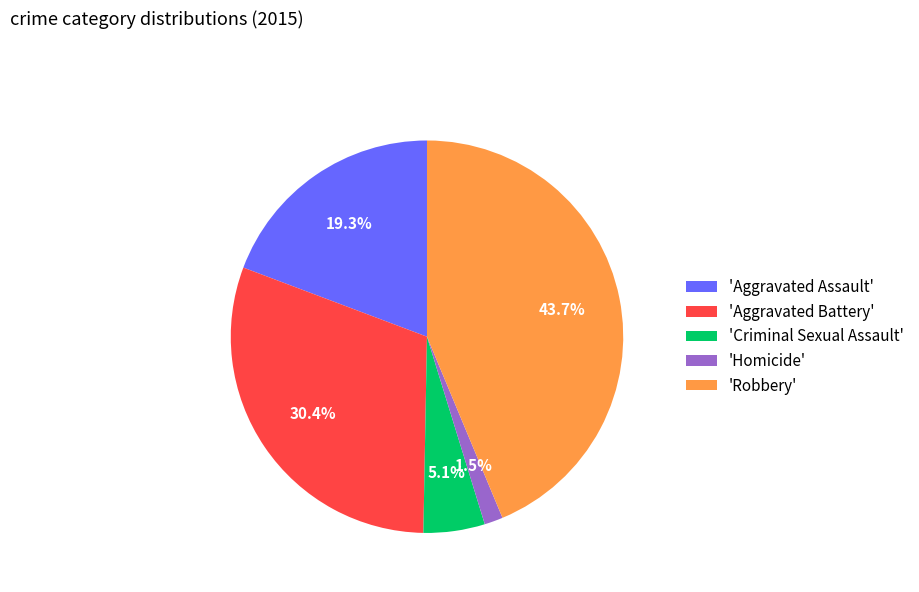

Count the number of slices in the pie.

5